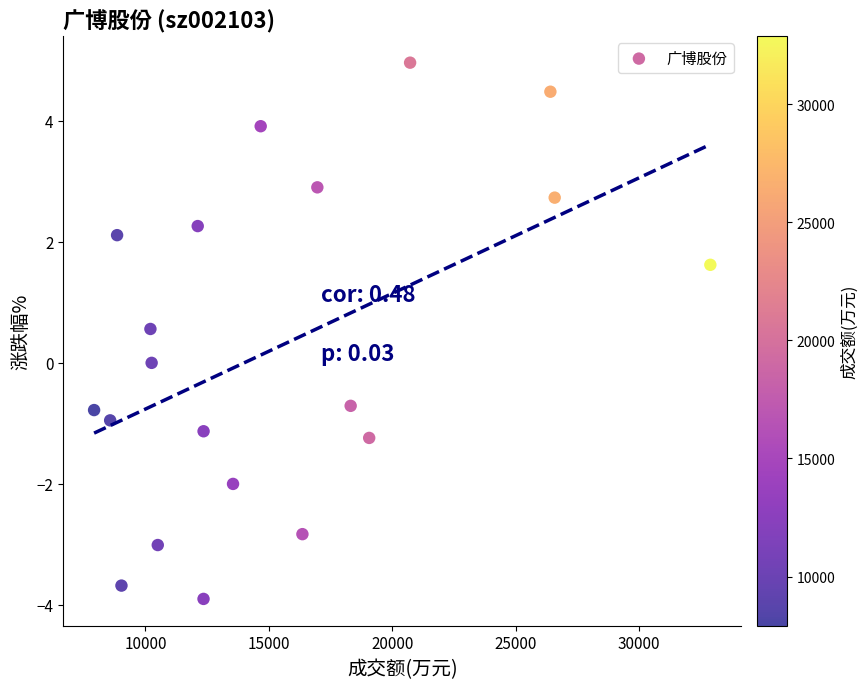

What is the range of Y values (max minus min)?

8.9